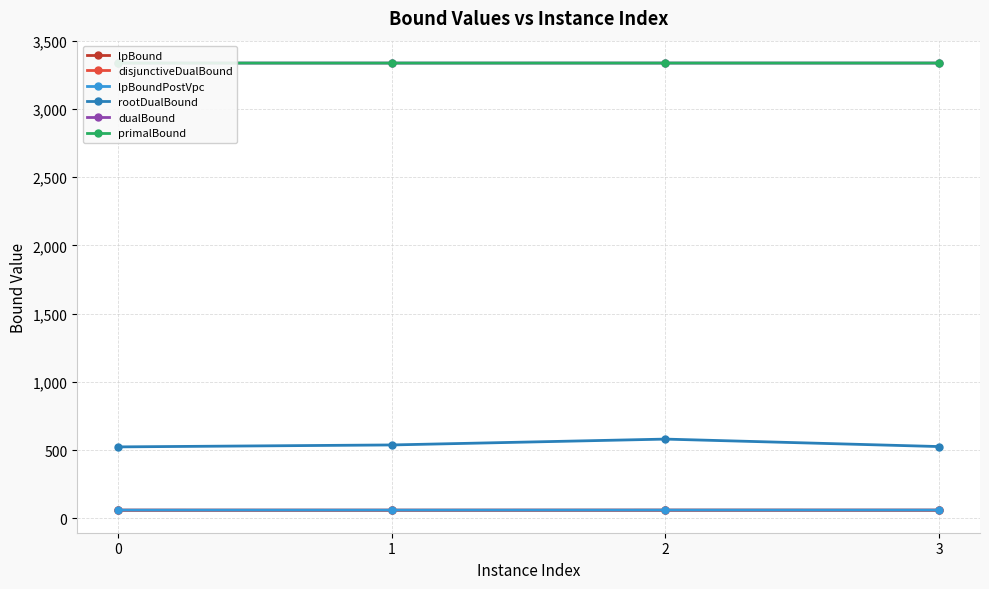

How many distinct data groups are displayed?

6